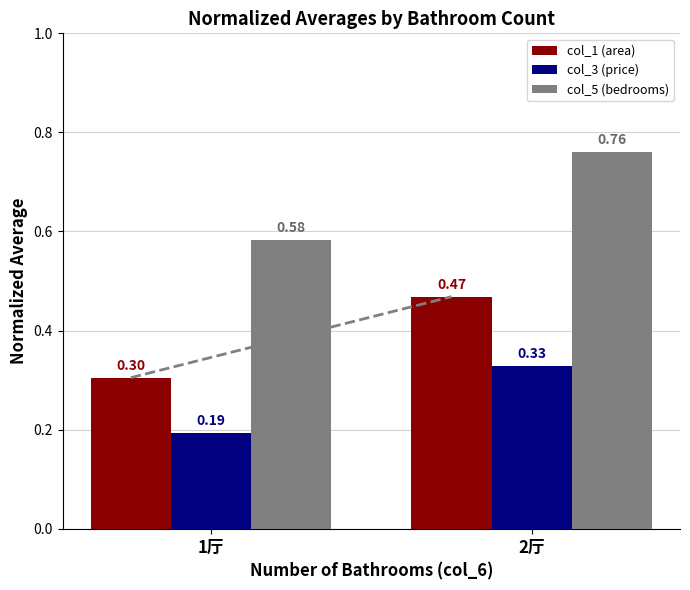

List the labels in order of col_5 (bedrooms) value, smallest first.

1厅, 2厅